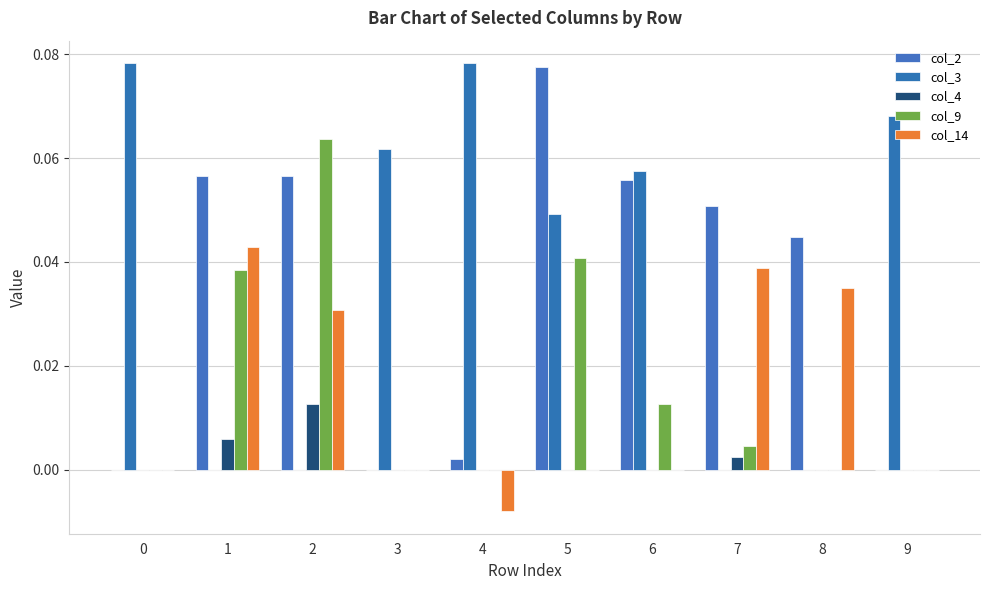

What is the value of the col_2 bar at the 2nd from the left?

0.1